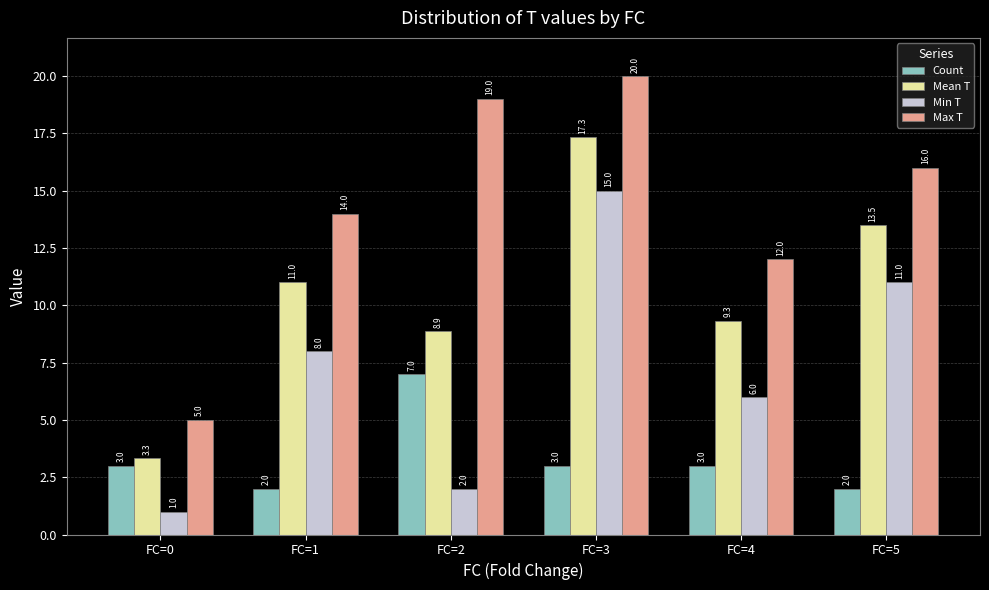

What is the total value across all series at FC=5?

42.5